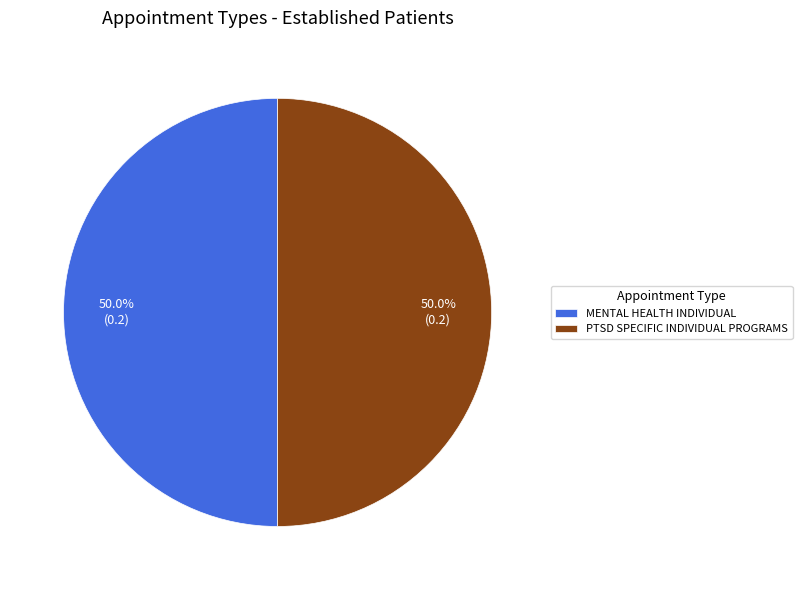

What is the ratio of the value at MENTAL HEALTH INDIVIDUAL to the value at PTSD SPECIFIC INDIVIDUAL PROGRAMS?

1.0